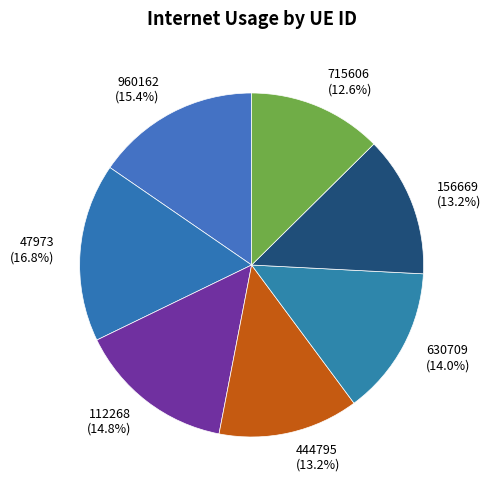

Do 47973 and 960162 together represent more than half of the pie?

No